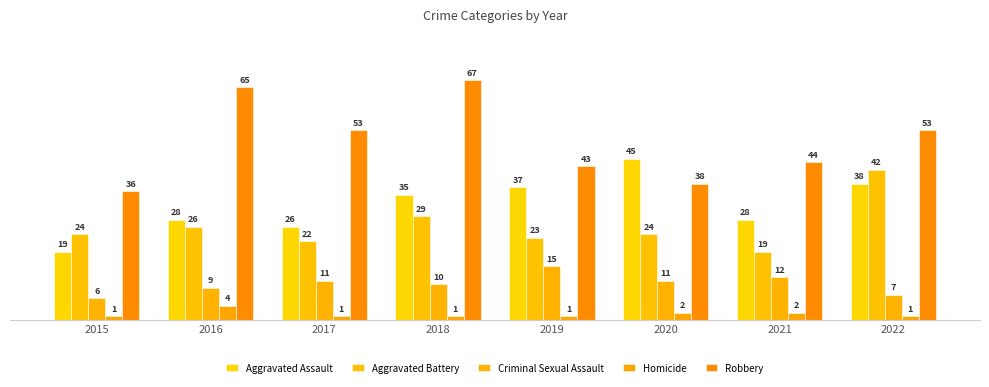

What are all the series names shown in the legend?

Aggravated Assault, Aggravated Battery, Criminal Sexual Assault, Homicide, Robbery